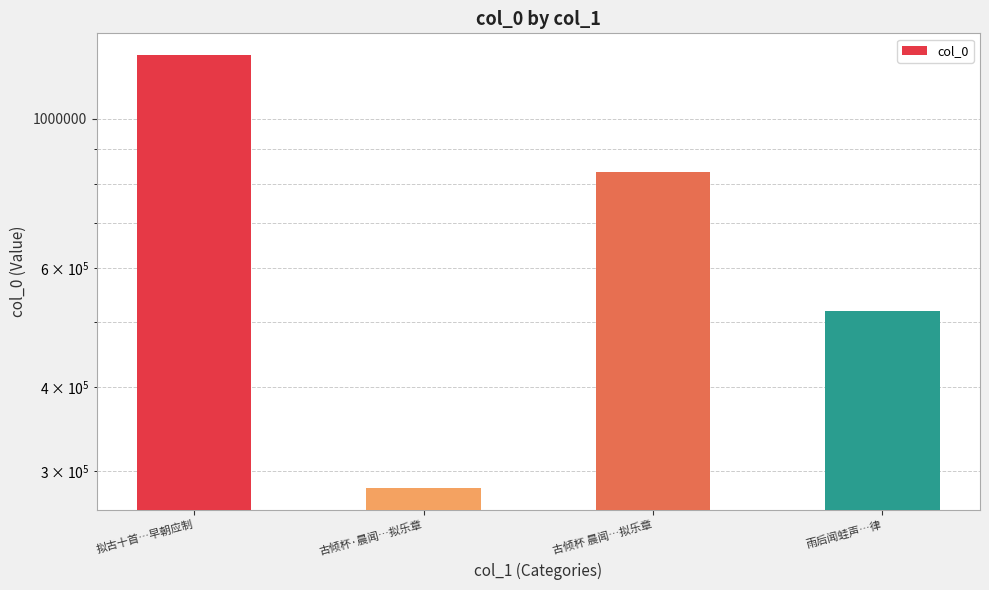

Count the number of values greater than 834646.

1